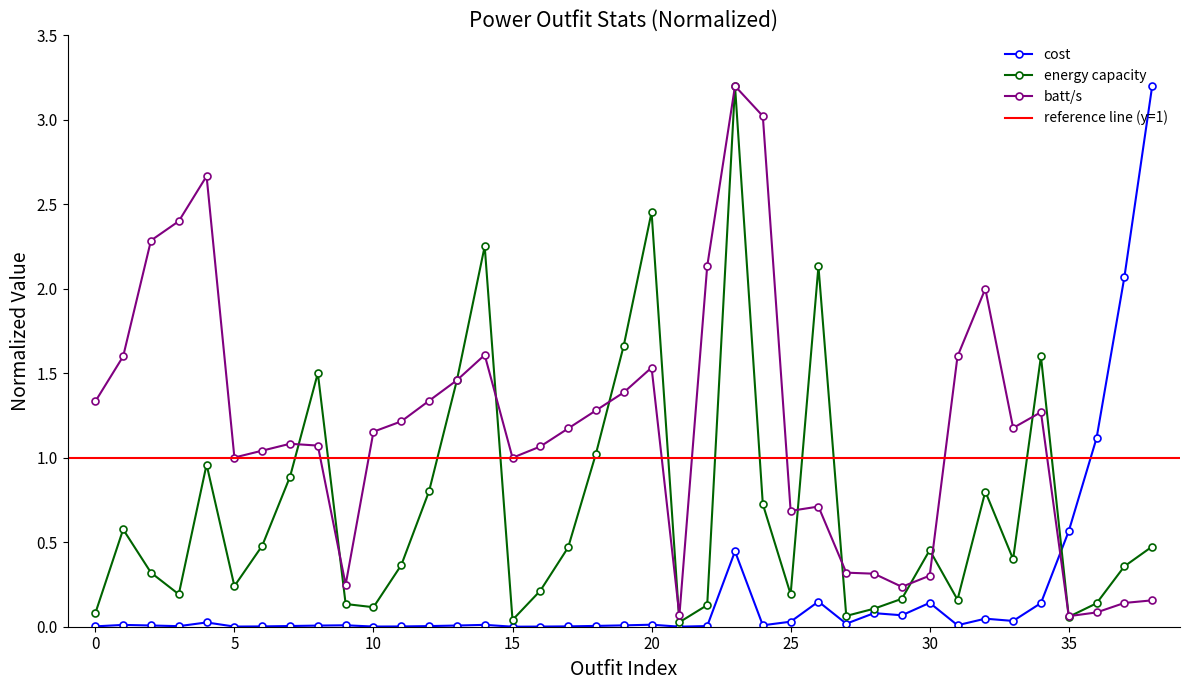

What are all the series names shown in the legend?

cost, energy capacity, batt/s